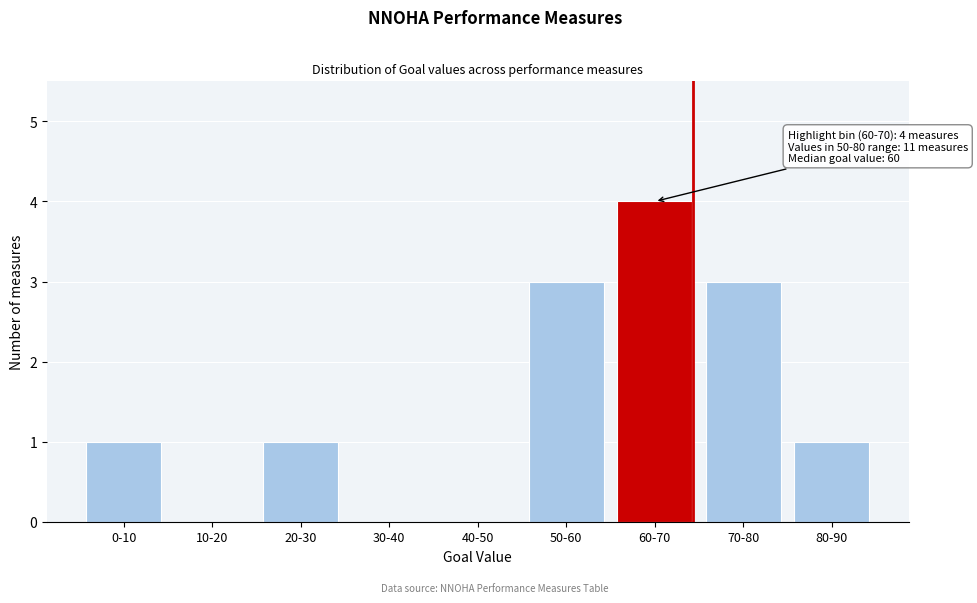

Reading right to left, list all the values displayed in this chart.

80-90=1	70-80=3	60-70=4	50-60=3	40-50=0	30-40=0	20-30=1	10-20=0	0-10=1